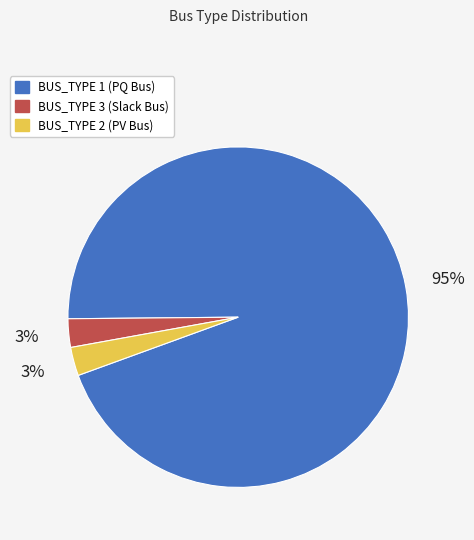

To the nearest percent, what portion does BUS_TYPE 3 represent?

3%